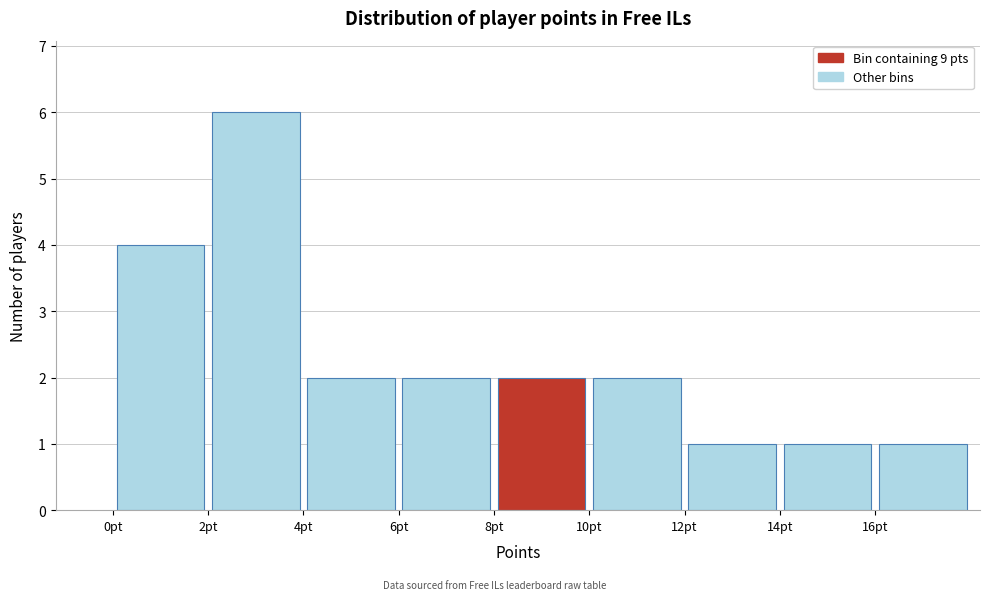

How tall is the bar that spans 14 to 16 on the x-axis? The values are not printed on the chart, so give them approximately, as read against the axis.

1